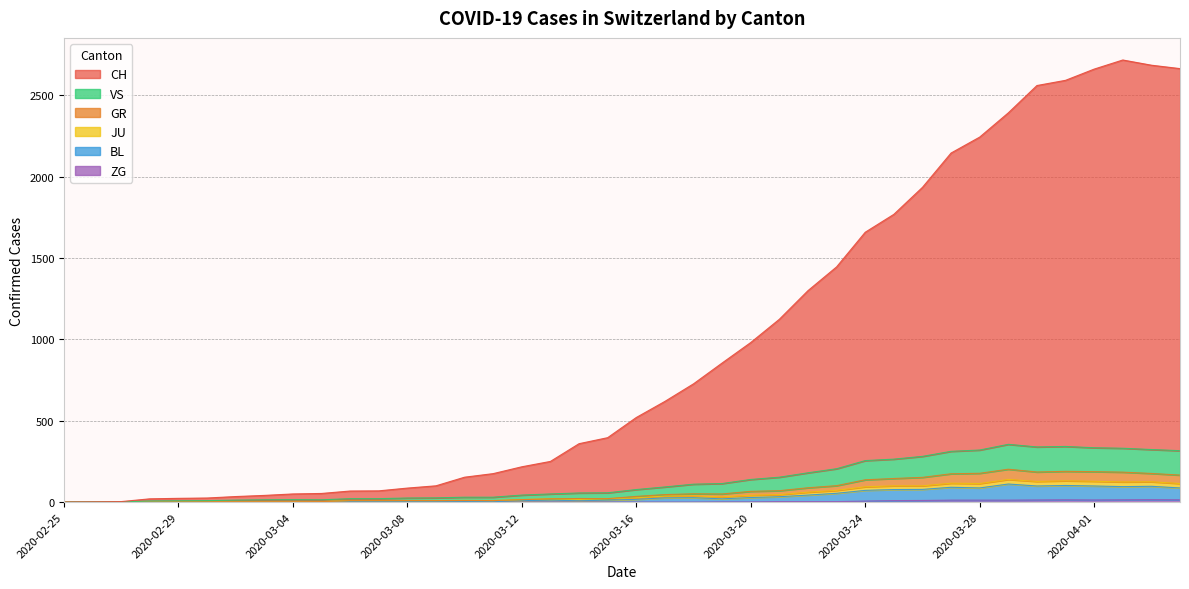

Reading left to right, list all the values displayed in this chart.

CH: 0	1	3	20	23	25	34	41	50	53	68	69	86	100	153	175	217	250	359	396	520	619	727	855	981	1124	1300	1446	1659	1769	1935	2146	2244	2393	2561	2593	2662	2718	2686	2665
GR: 0	0	1	1	2	2	2	2	2	3	9	9	9	9	10	9	15	20	22	21	35	46	51	50	66	70	88	101	137	145	152	174	177	202	185	189	187	184	176	166
JU: 0	0	1	7	8	9	12	14	15	14	21	21	25	26	30	30	43	50	56	57	77	93	110	114	139	153	180	205	255	264	281	312	320	355	339	342	334	331	323	316
VS: 0	0	1	1	2	2	2	2	2	3	9	9	9	9	10	9	15	20	16	21	26	37	38	32	42	46	61	72	94	100	100	116	114	139	127	131	128	124	125	114
BL: 0	0	0	0	1	1	1	1	1	1	4	4	4	4	5	3	9	12	8	12	17	26	27	20	28	33	43	54	72	77	78	91	87	111	99	102	99	95	97	87
ZG: 0	0	0	0	0	0	0	0	0	0	0	0	0	0	0	0	0	0	0	0	0	0	0	1	1	3	3	3	6	9	10	12	12	12	13	14	13	14	15	14